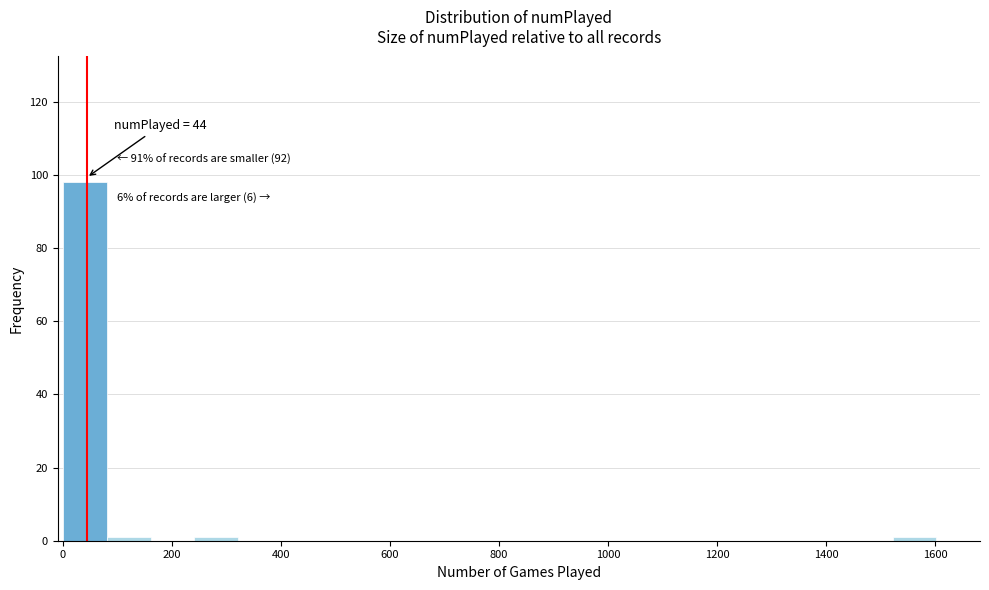

Which range on the x-axis has the tallest bar?

0 to 80